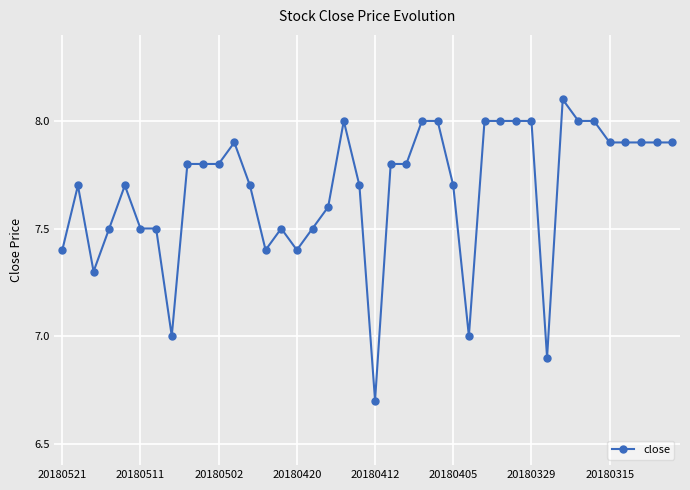

True or false: the data has more than 1 interior local peaks.

True